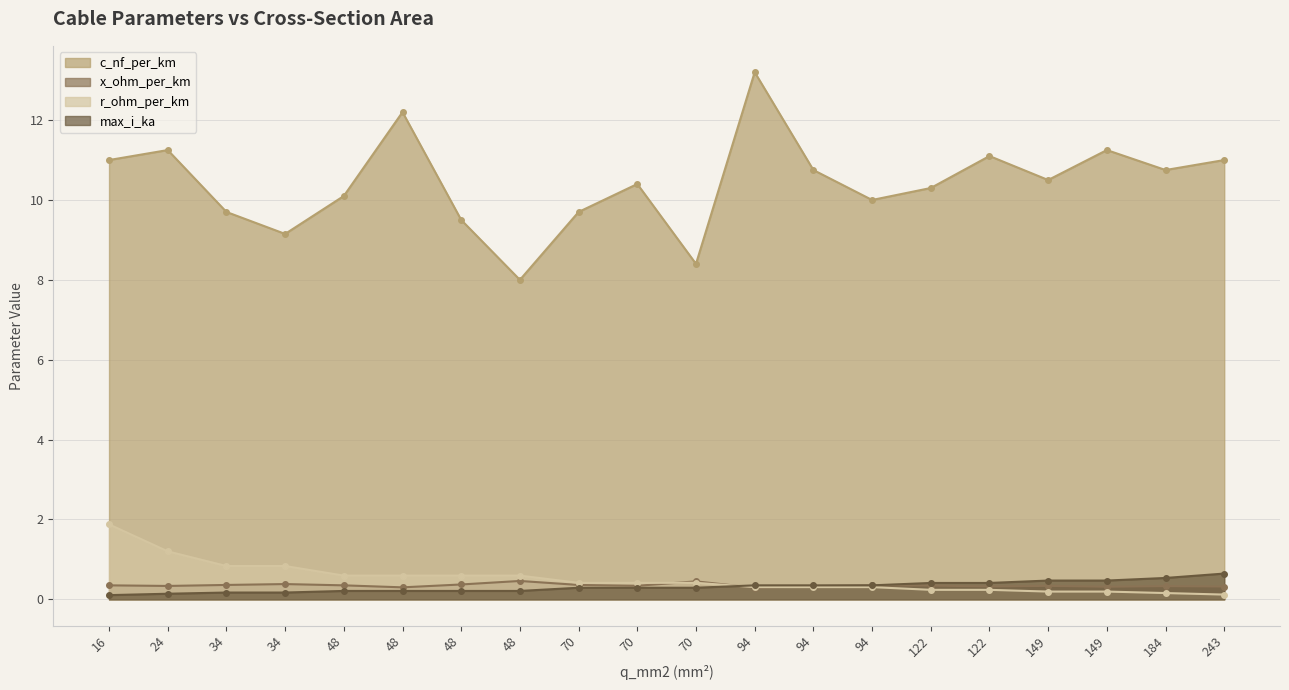

What is the minimum value for c_nf_per_km?

8.0